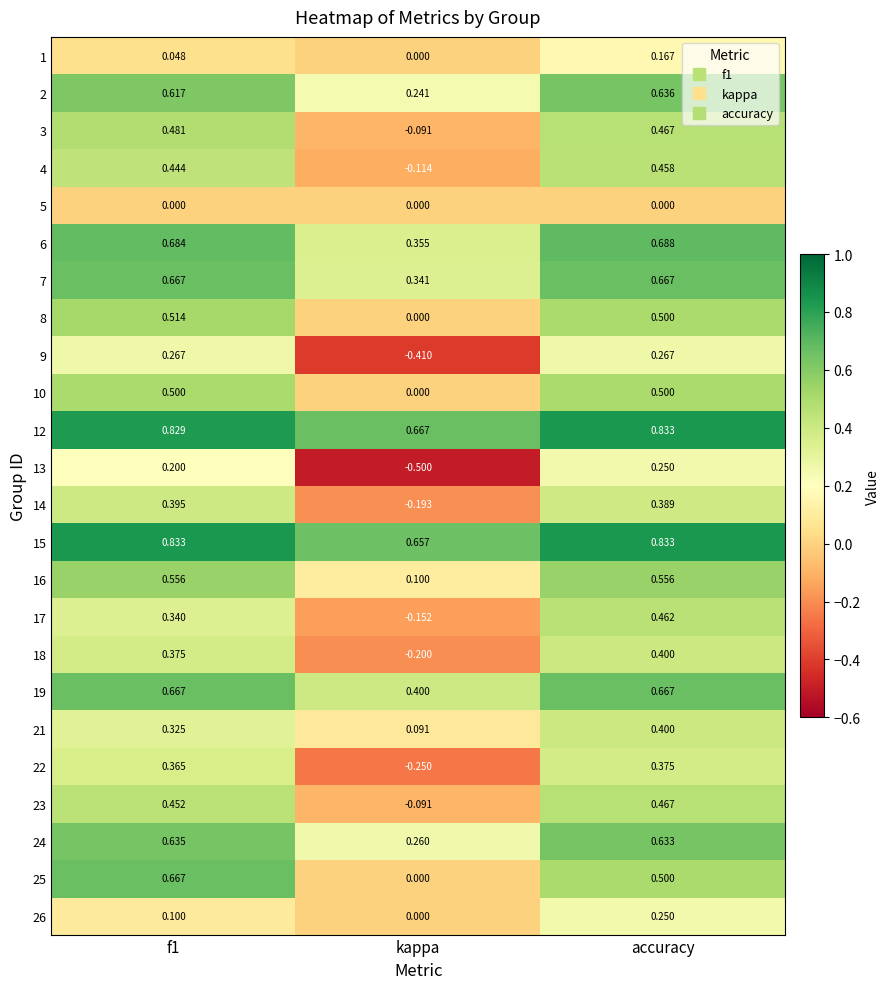

At which label is 7 closest to 0?

kappa